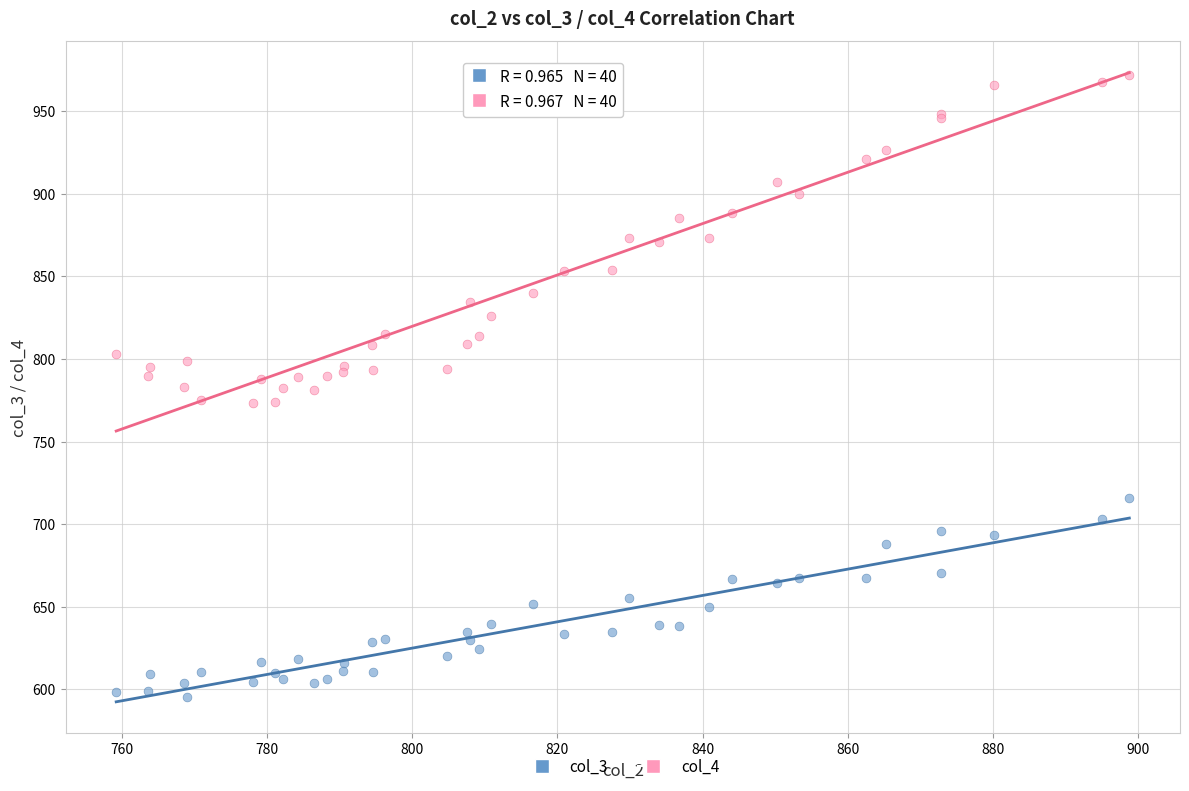

Which series contains the lowest Y value?

col_3